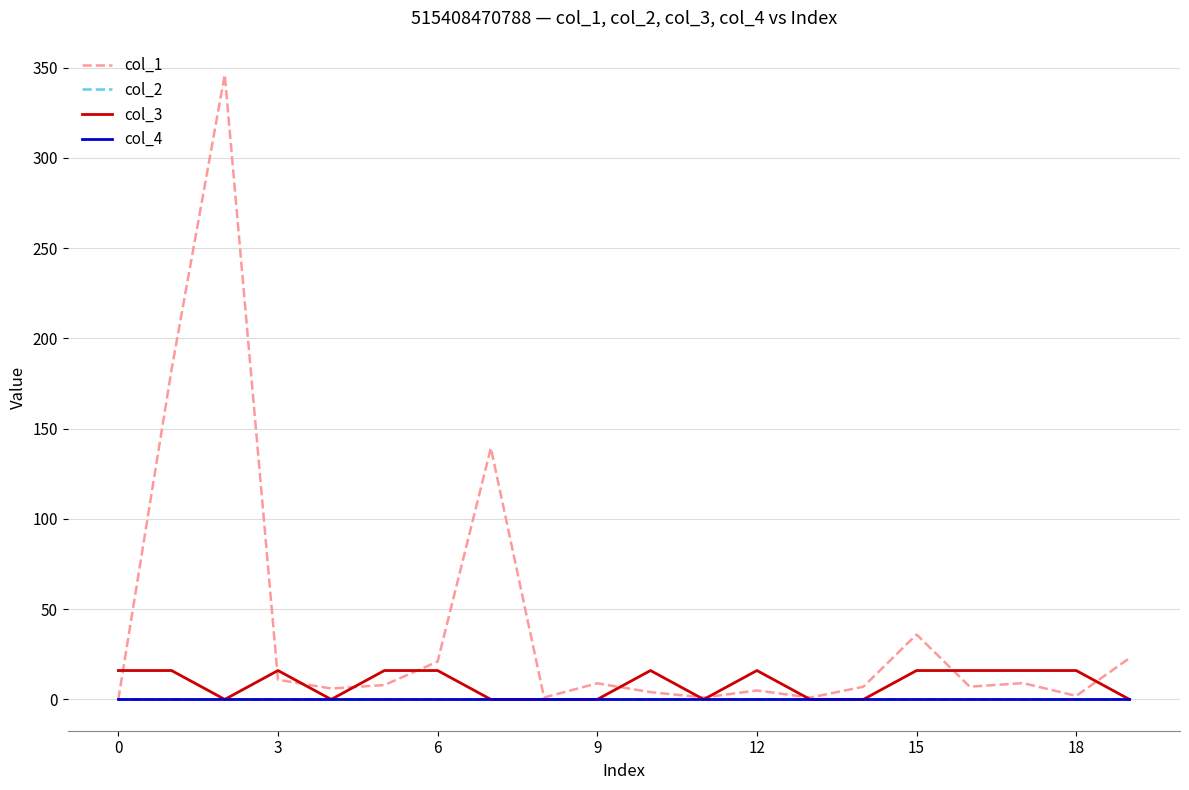

What is the maximum value for col_3?

16.0